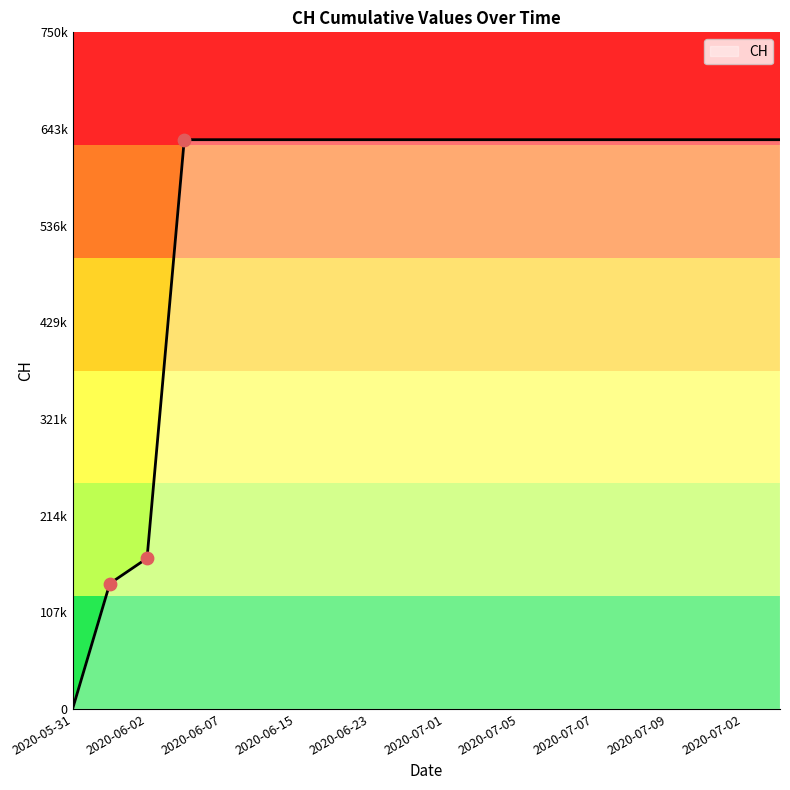

Does the chart have visible grid lines?

No